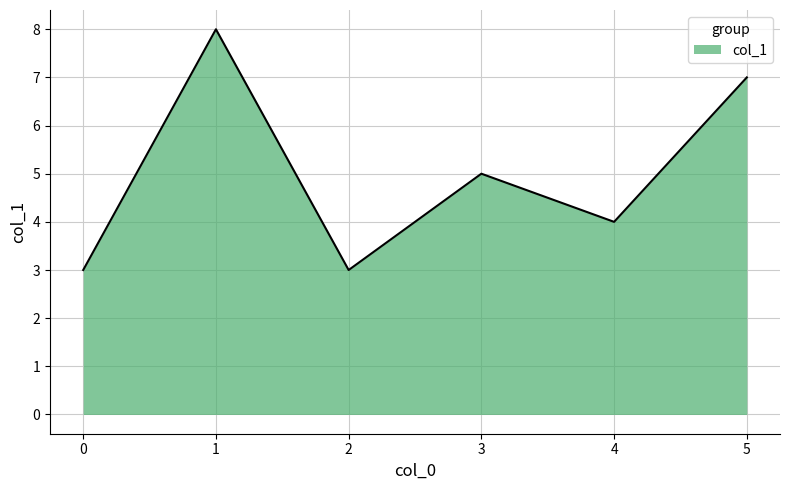

True or false: the data shows 4 at 4.

True